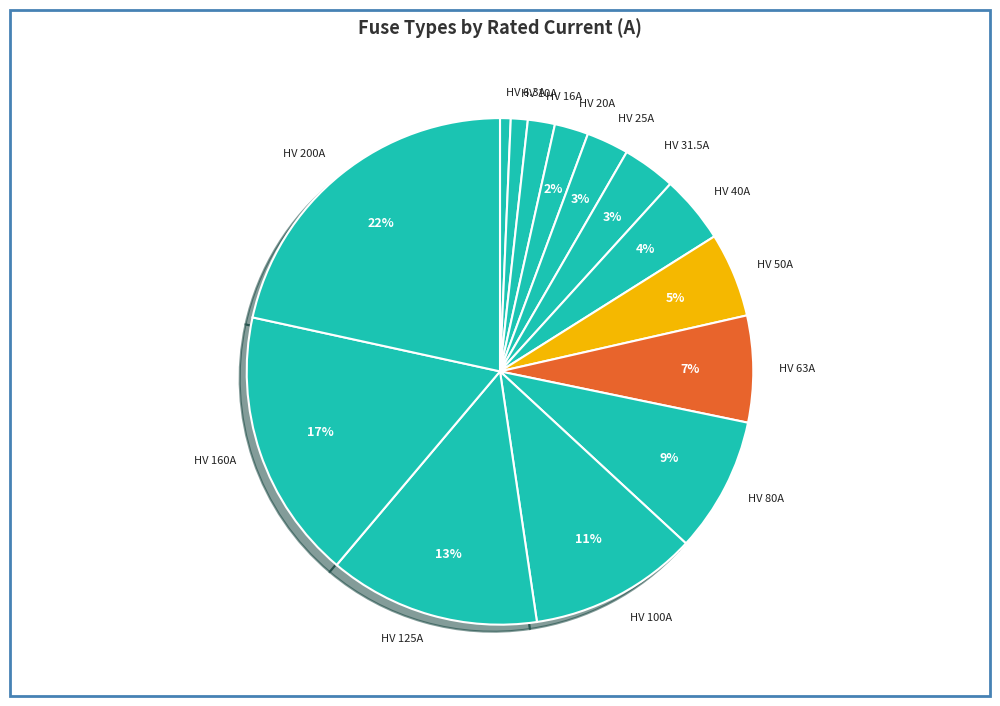

What percentage is the HV 10A slice, to the nearest percent?

1%